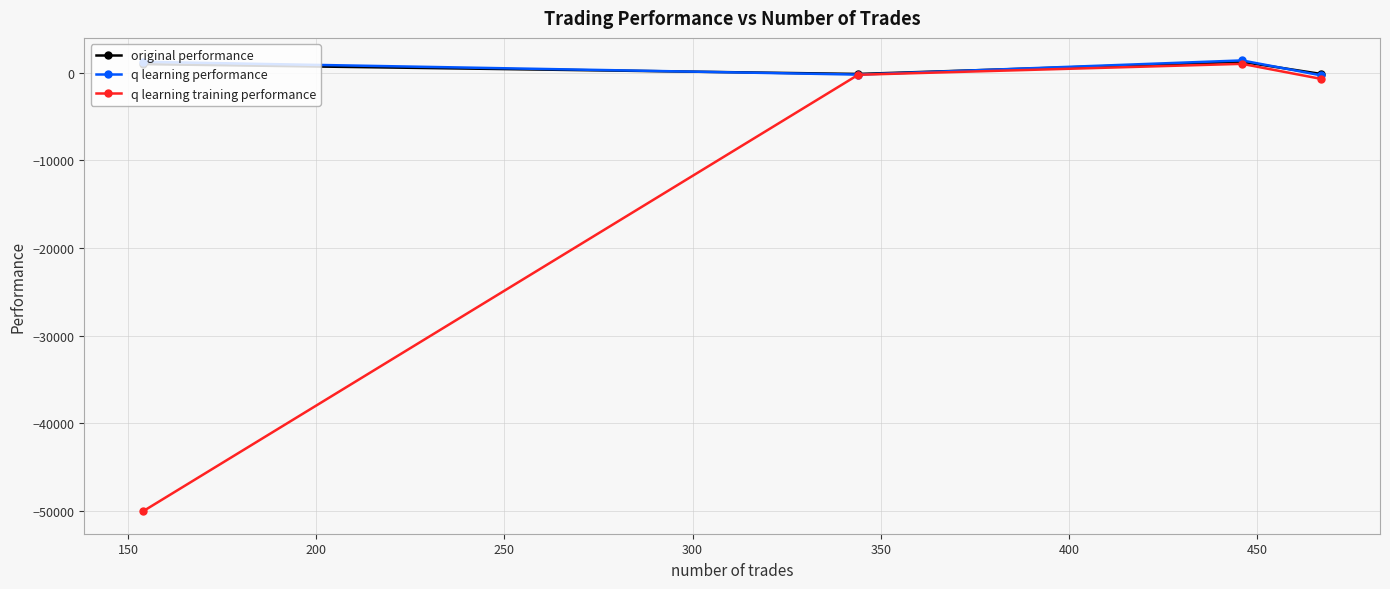

What is the minimum value shown in the chart?

-50000.0